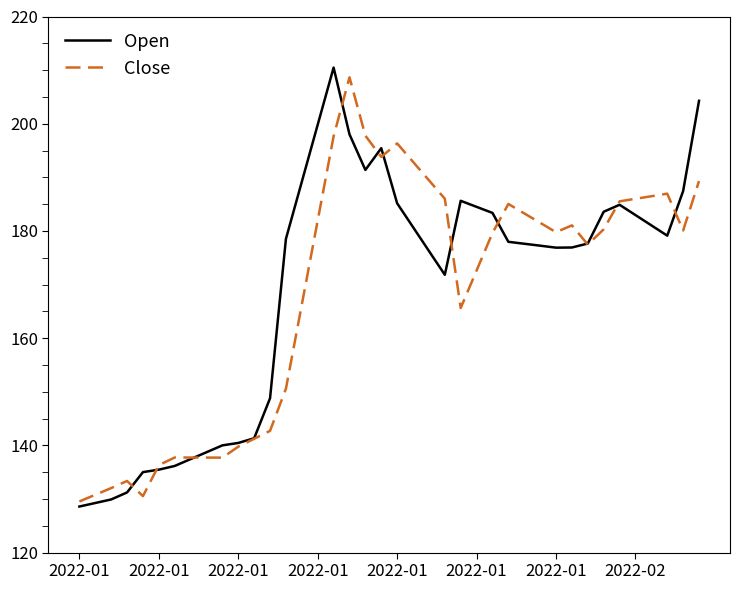

At how many categories does at least one series exceed 197?

5